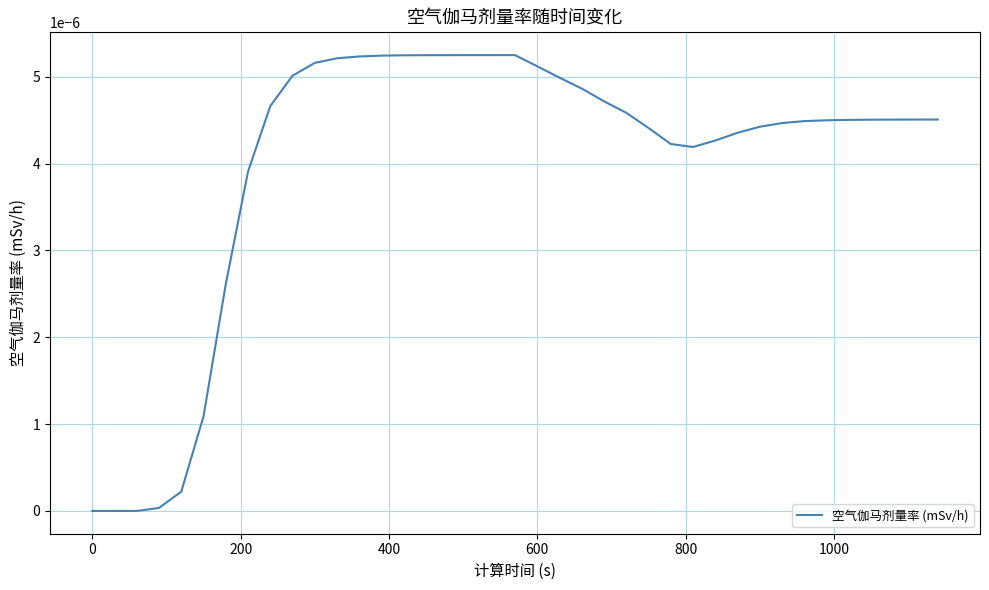

Does the chart display data point markers on the line(s)?

No